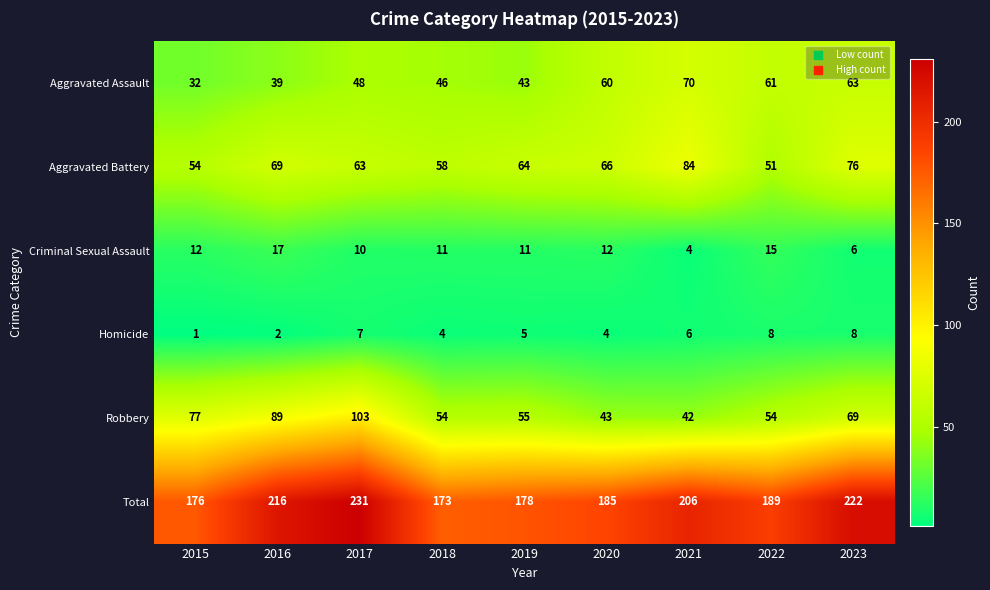

What is the sum of the Total values at 2019 and 2023?

400